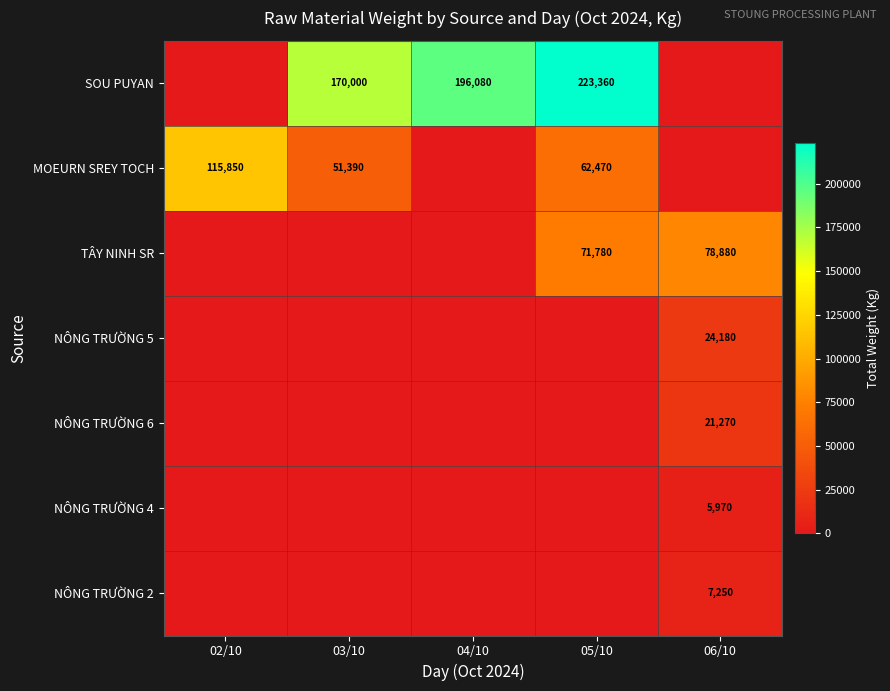

The NÔNG TRƯỜNG 4 series shows 5970 at 06/10. True or false?

True